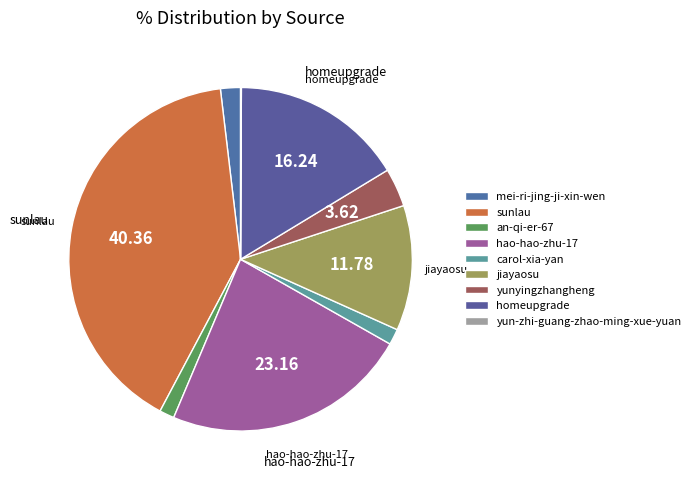

How many slices are in this pie chart?

9